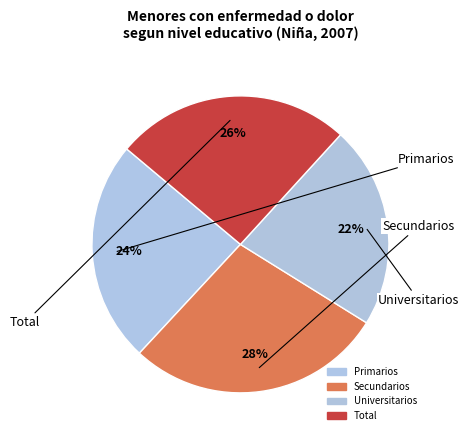

Which category has the smallest portion of the pie?

Universitarios